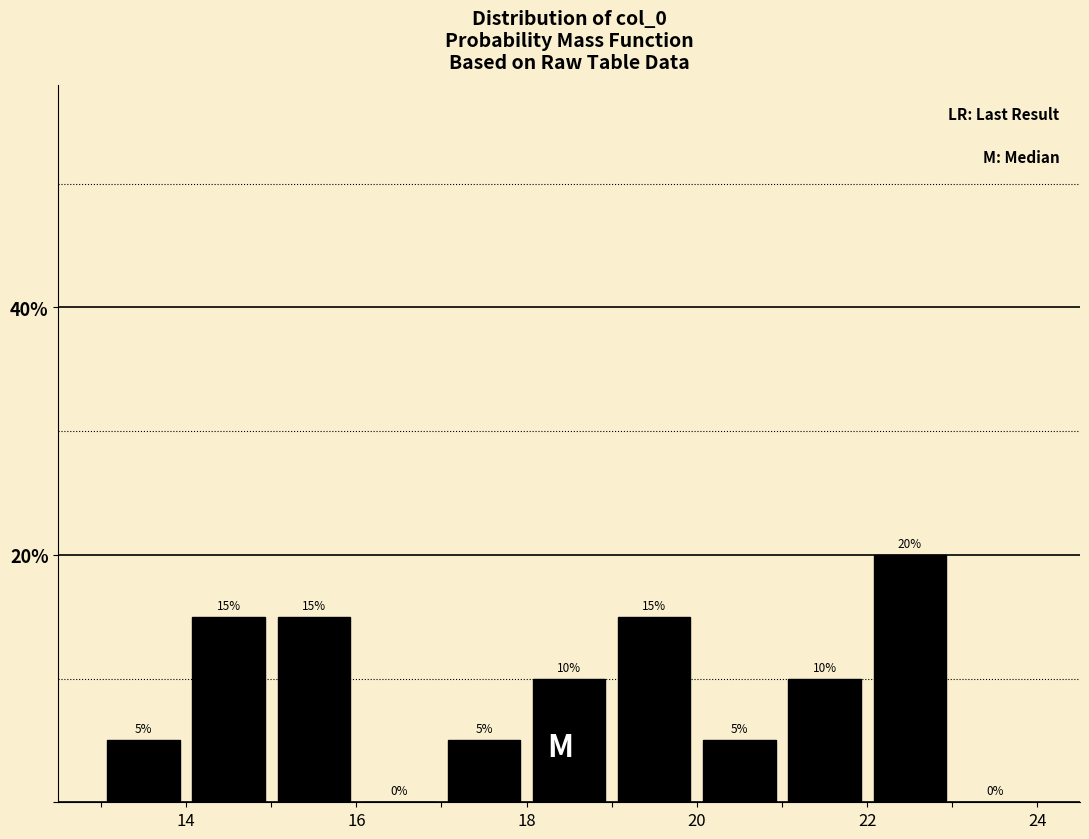

Reading left to right, list every bar in this chart as the range it spans on the x-axis followed by its height.

13 to 14: 5
14 to 15: 15
15 to 16: 15
16 to 17: 0
17 to 18: 5
18 to 19: 10
19 to 20: 15
20 to 21: 5
21 to 22: 10
22 to 23: 20
23 to 24: 0